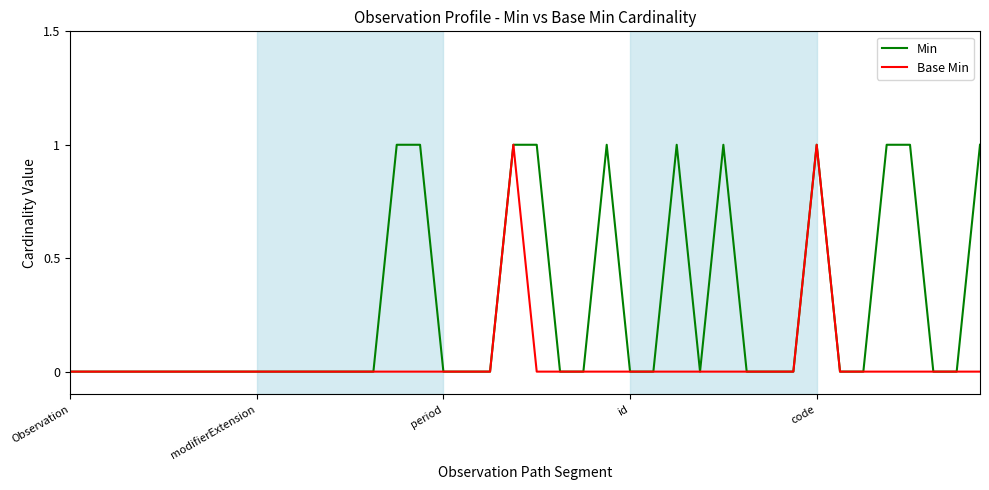

How many distinct data groups are displayed?

2